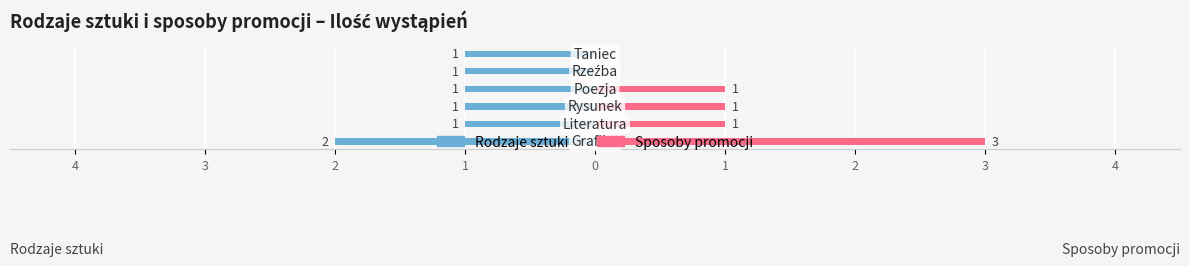

What is the greatest value displayed?

3